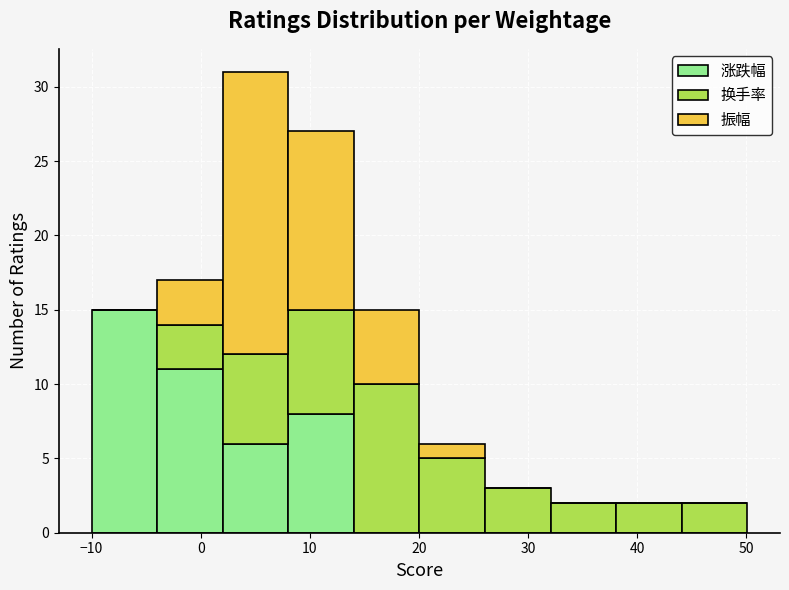

Which range on the x-axis has the tallest stacked bar (by total height)?

2 to 8